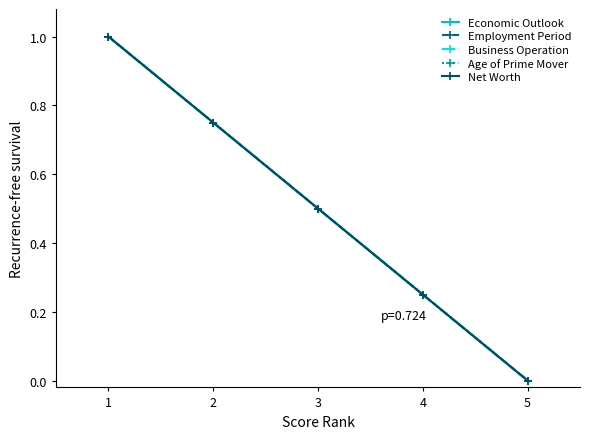

Which series changed the most between 2 and 3?

Economic Outlook